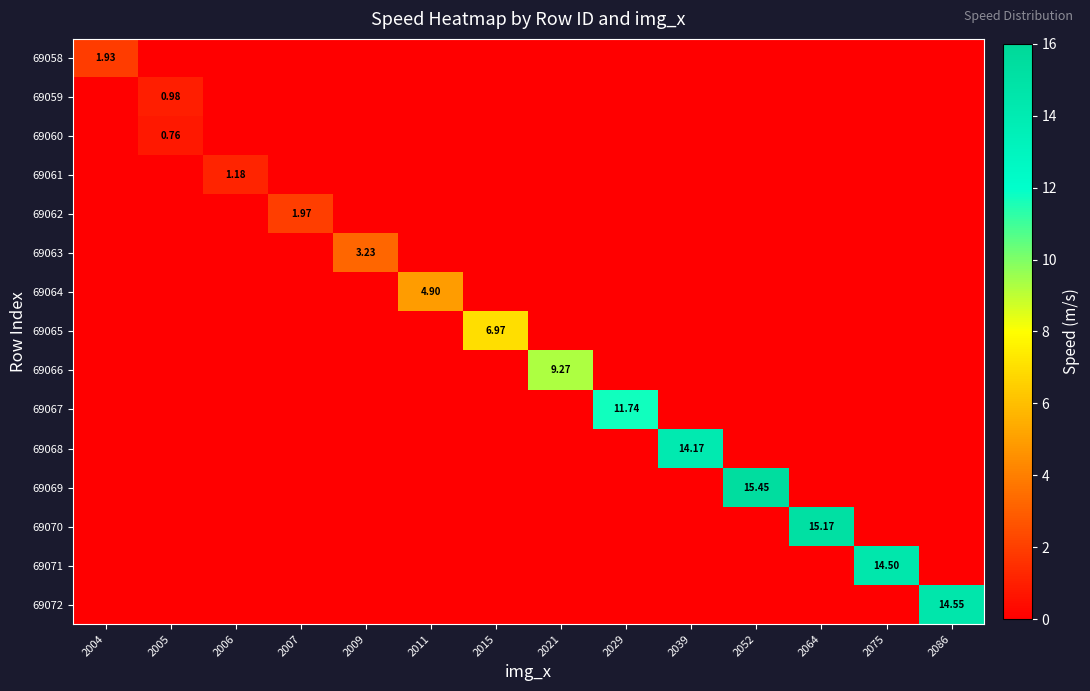

The 69072 series shows 0.0 at 2009. True or false?

True